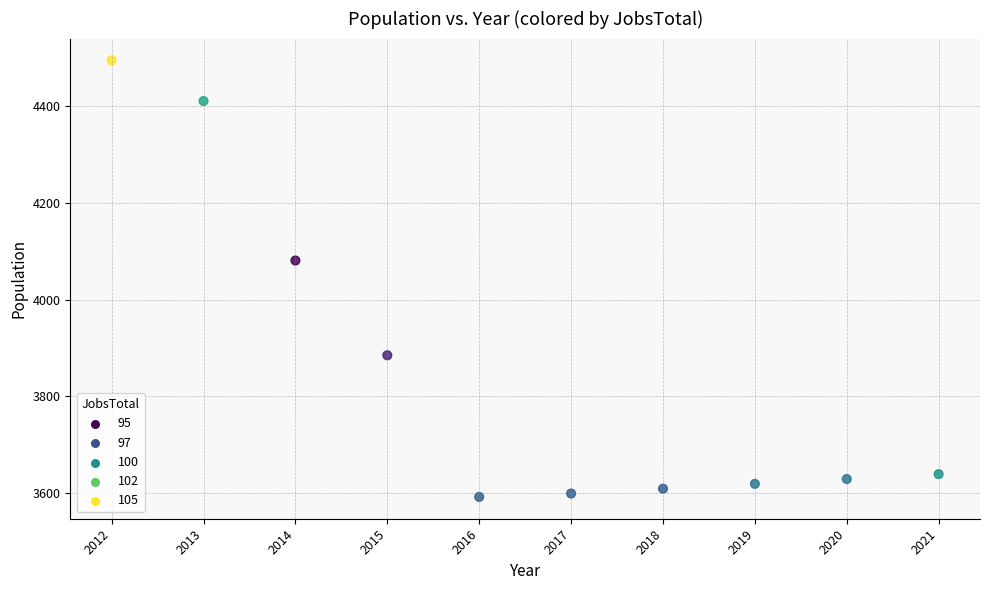

What is the range of Y values (max minus min)?

903